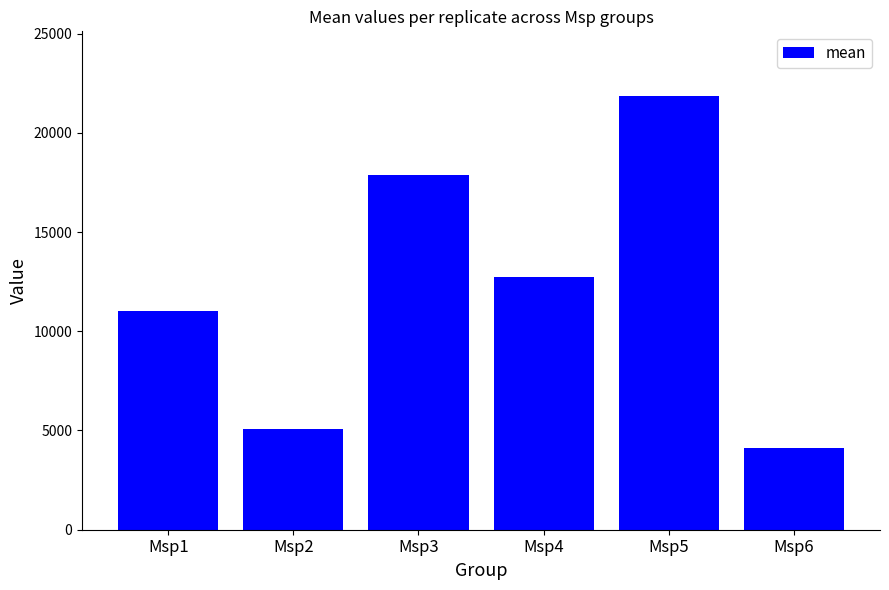

What is the change in value from Msp2 to Msp3?

+12817.5